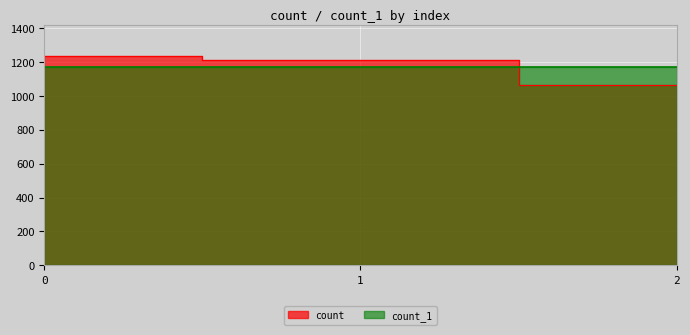

Which label corresponds to the smallest value in the chart?

2